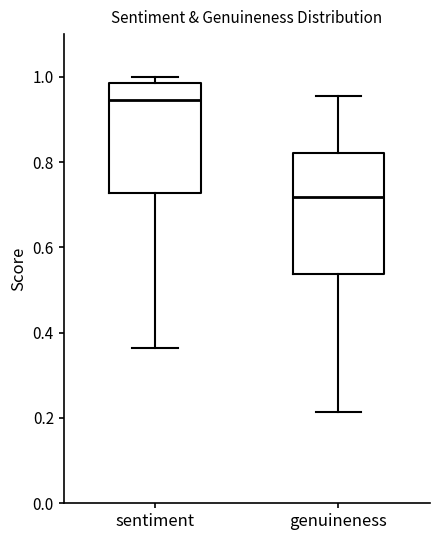

Reading left to right, transcribe this box plot: for each box, give where its median line is, the range the box spans, and where its two whiskers end, as read against the y-axis. The values are not printed on the chart, so give them approximately, as read against the axis.

sentiment: median 0.94, box 0.72 to 0.98, whiskers 0.36 to 1.00
genuineness: median 0.72, box 0.54 to 0.82, whiskers 0.22 to 0.96